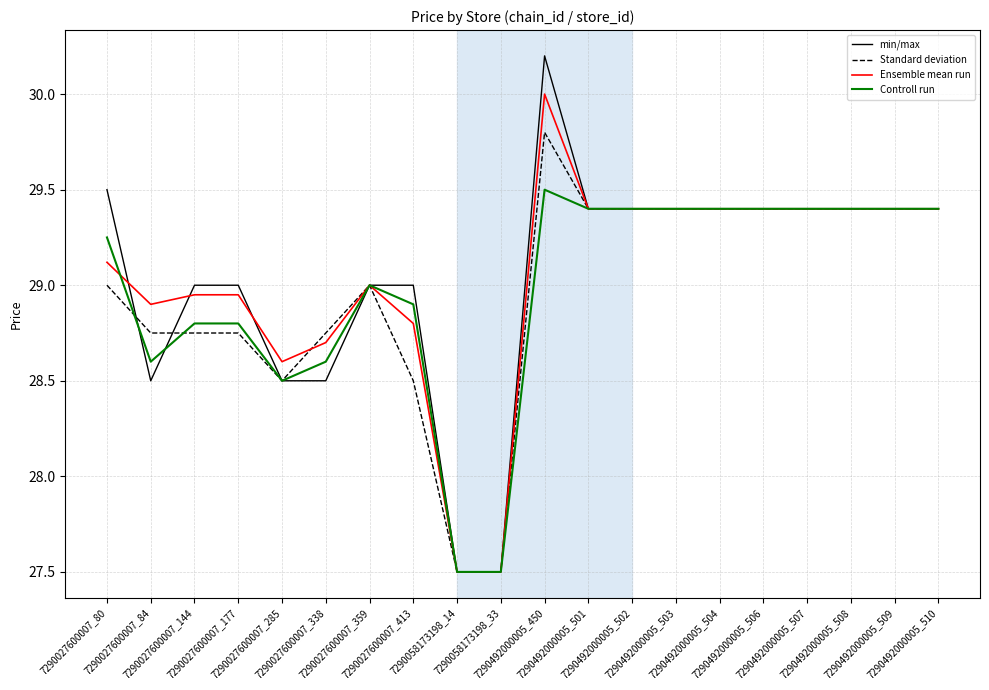

At which category is the sum across all series the highest?

7290492000005_450